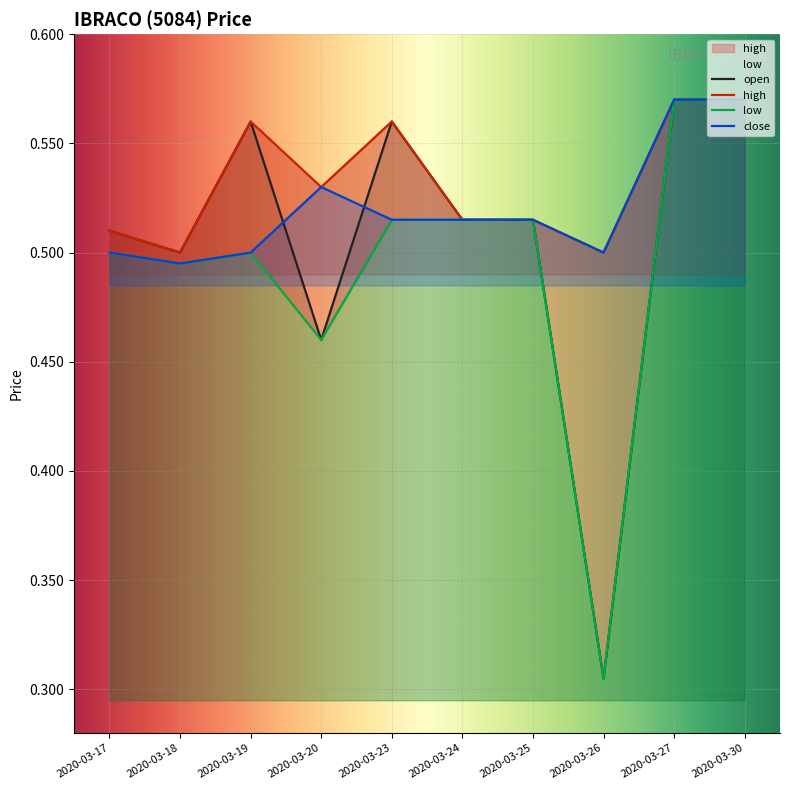

What is the lowest value of the open series?

0.3